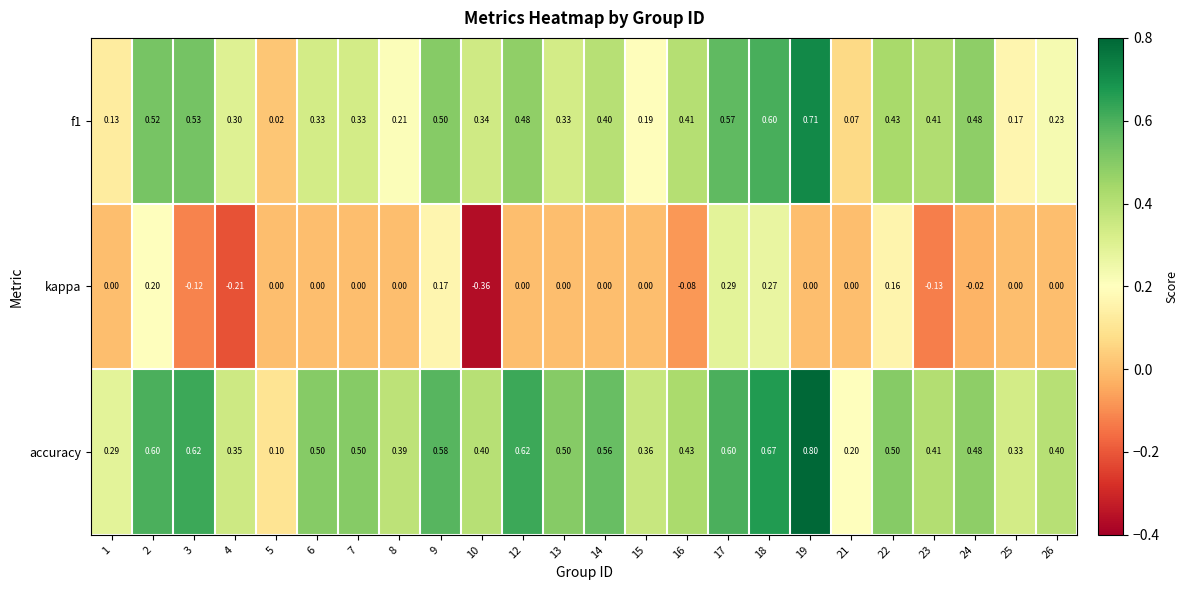

Which label corresponds to the largest value in the chart?

19